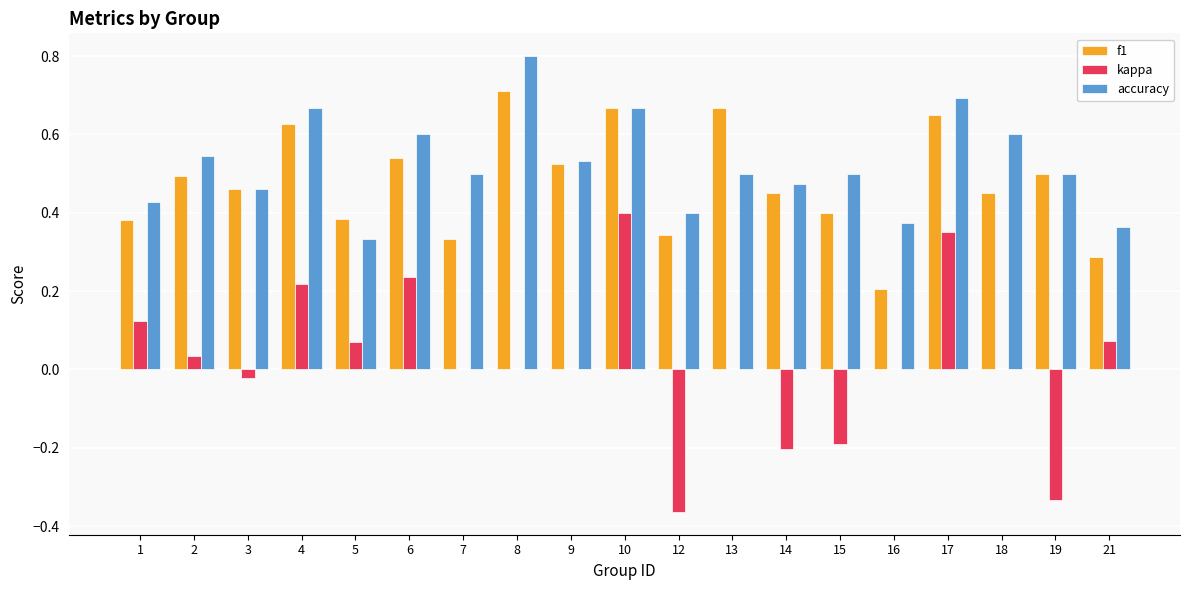

Count the number of categories in the chart.

19